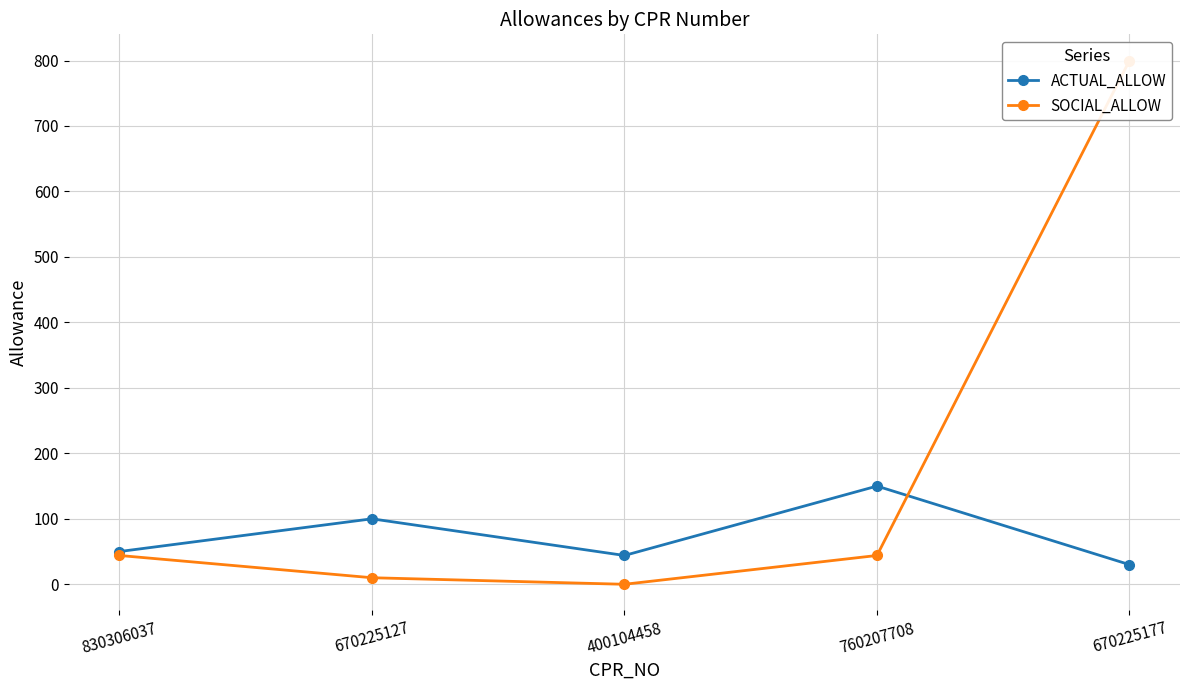

What is the spread (max minus min) of values at 760207708?

106